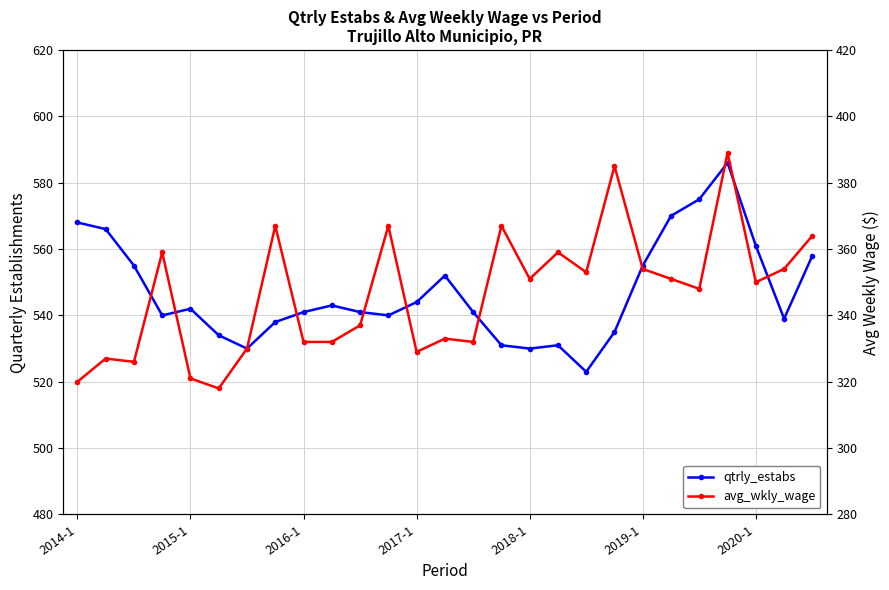

List the series in order of their overall mean, lowest first.

avg_wkly_wage, qtrly_estabs